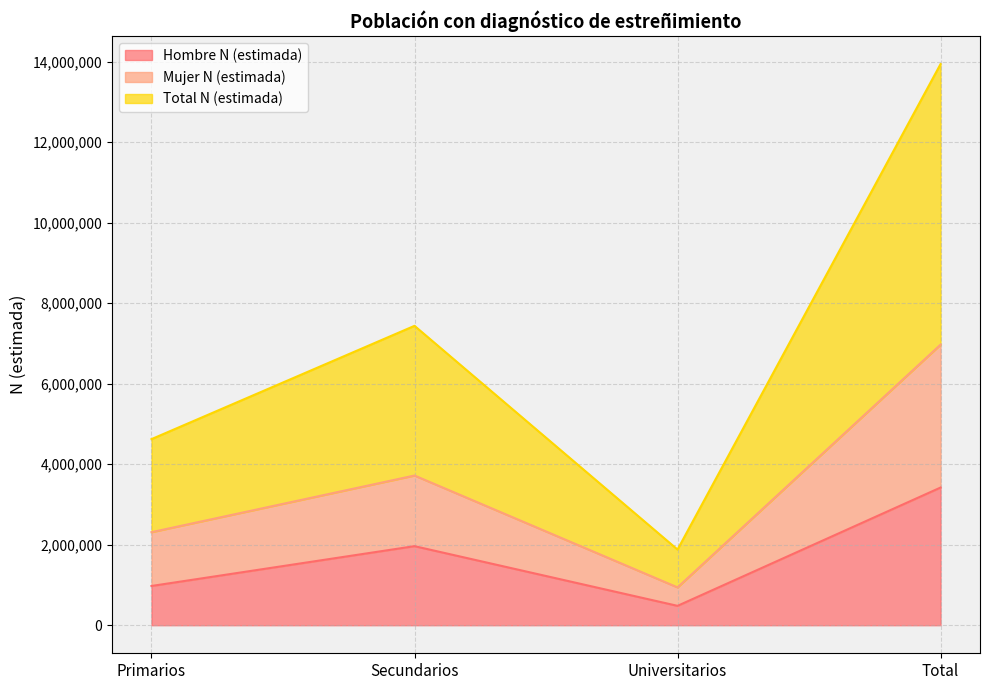

Which series has the widest spread of values?

Total N (estimada)